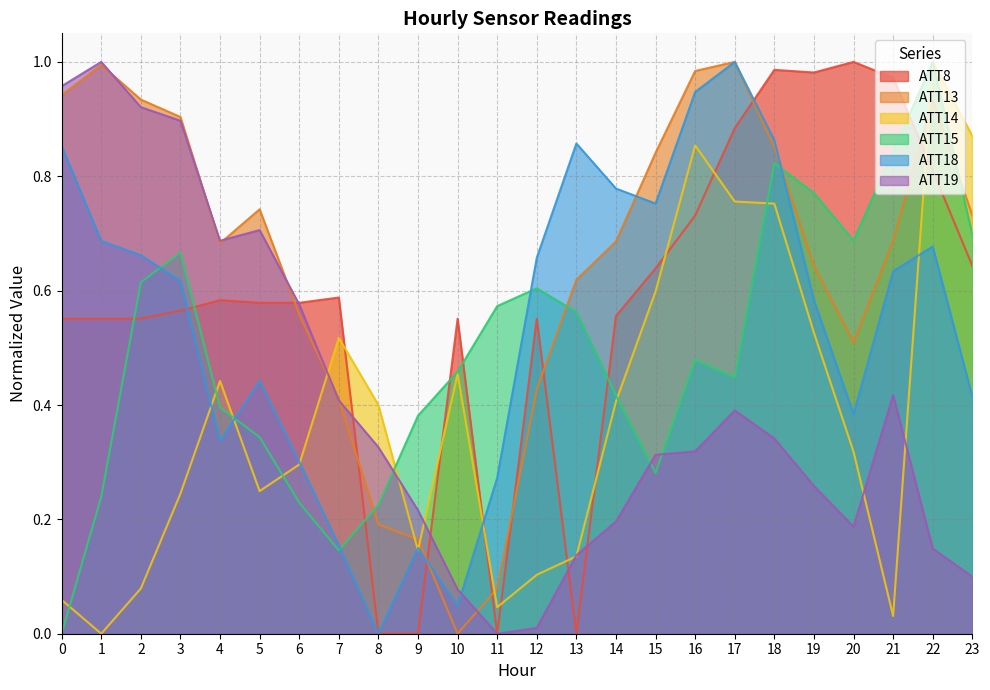

Reading right to left, transcribe all the data shown in this chart.

ATT8: 0.6	0.8	1.0	1.0	1.0	1.0	0.9	0.7	0.6	0.6	0.0	0.6	0.0	0.6	0.0	0.0	0.6	0.6	0.6	0.6	0.6	0.6	0.6	0.6
ATT13: 0.7	0.9	0.7	0.5	0.6	0.9	1.0	1.0	0.8	0.7	0.6	0.4	0.1	0.0	0.2	0.2	0.4	0.6	0.7	0.7	0.9	0.9	1.0	0.9
ATT14: 0.9	1.0	0.0	0.3	0.5	0.8	0.8	0.9	0.6	0.4	0.1	0.1	0.0	0.5	0.1	0.4	0.5	0.3	0.2	0.4	0.2	0.1	0.0	0.1
ATT15: 0.7	1.0	0.8	0.7	0.8	0.8	0.4	0.5	0.3	0.4	0.6	0.6	0.6	0.5	0.4	0.2	0.1	0.2	0.3	0.4	0.7	0.6	0.2	0.0
ATT18: 0.4	0.7	0.6	0.4	0.6	0.9	1.0	0.9	0.8	0.8	0.9	0.7	0.3	0.0	0.1	0.0	0.2	0.3	0.4	0.3	0.6	0.7	0.7	0.9
ATT19: 0.1	0.1	0.4	0.2	0.3	0.3	0.4	0.3	0.3	0.2	0.1	0.0	0.0	0.1	0.2	0.3	0.4	0.6	0.7	0.7	0.9	0.9	1.0	1.0